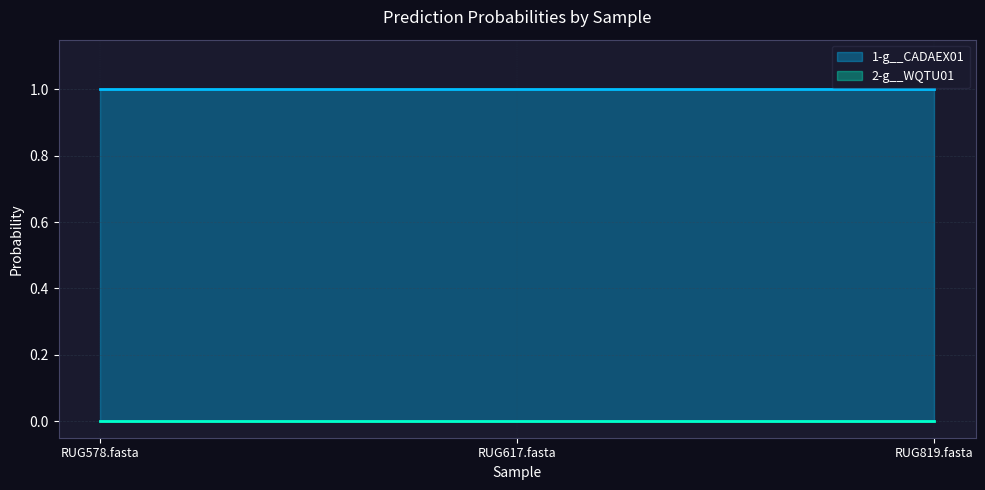

Which category has the highest value in the 2-g__WQTU01 series?

RUG578.fasta